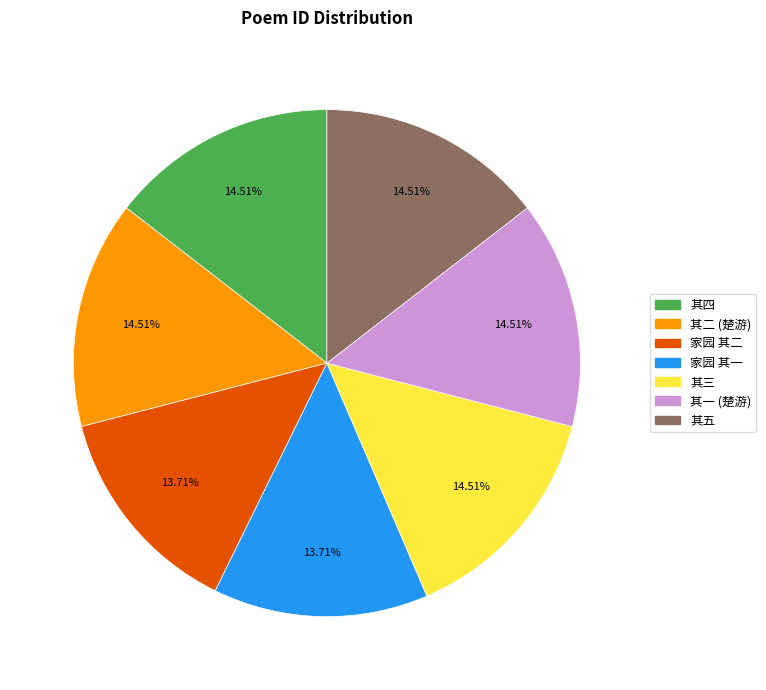

Does any single category account for the majority?

No